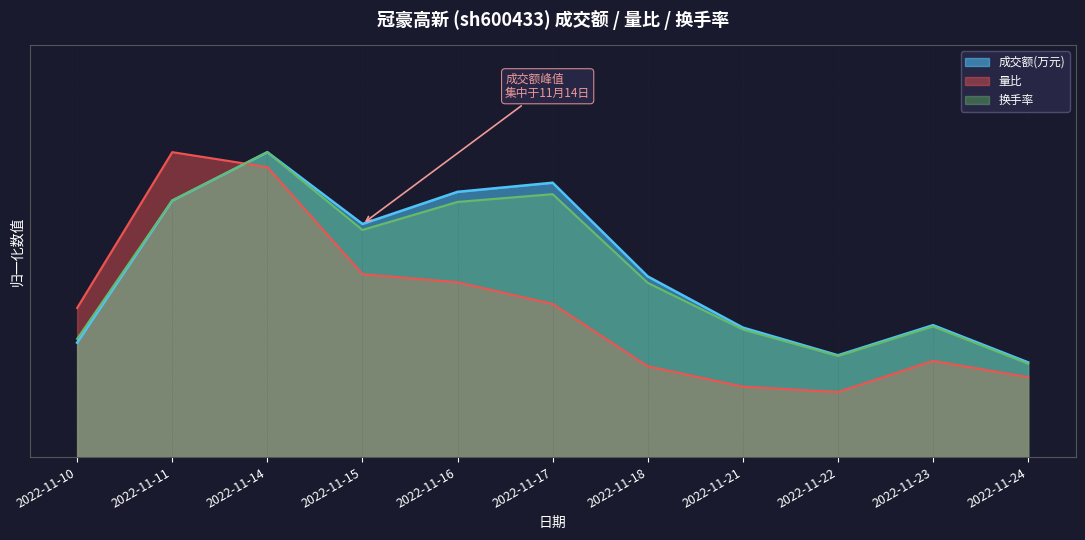

Where is the first local maximum for 换手率?

2022-11-14